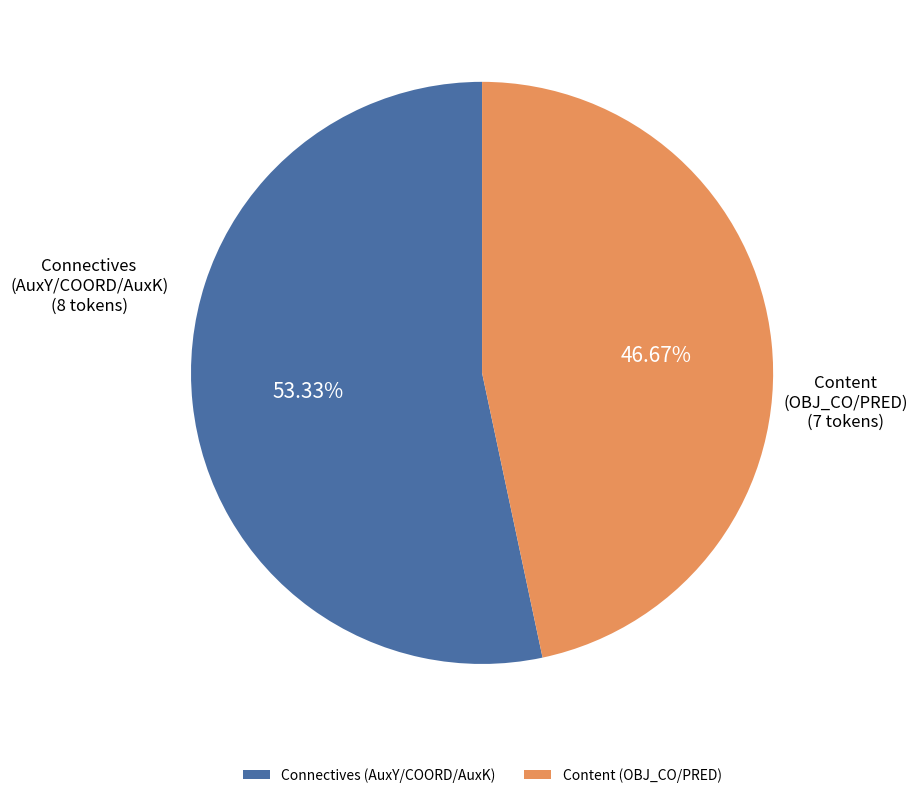

What is the ratio of the value at Content (OBJ_CO/PRED) to the value at Connectives (AuxY/COORD/AuxK)?

0.9